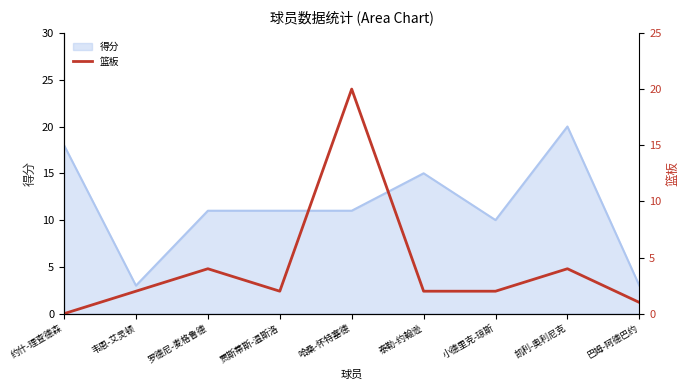

Is it true that 得分 equals 3 at 韦恩-艾灵顿?

True